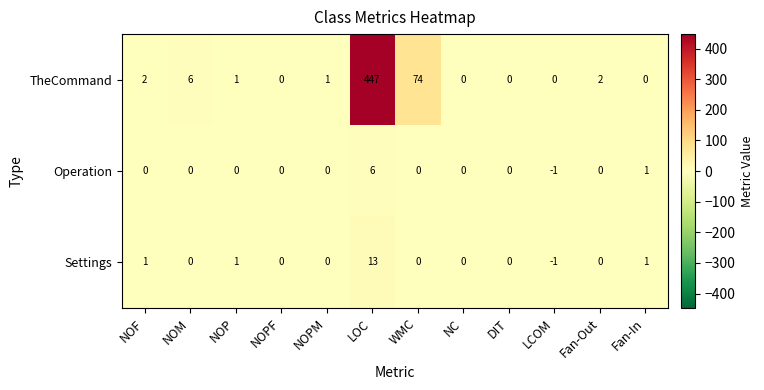

At how many categories does at least one series exceed 77?

1